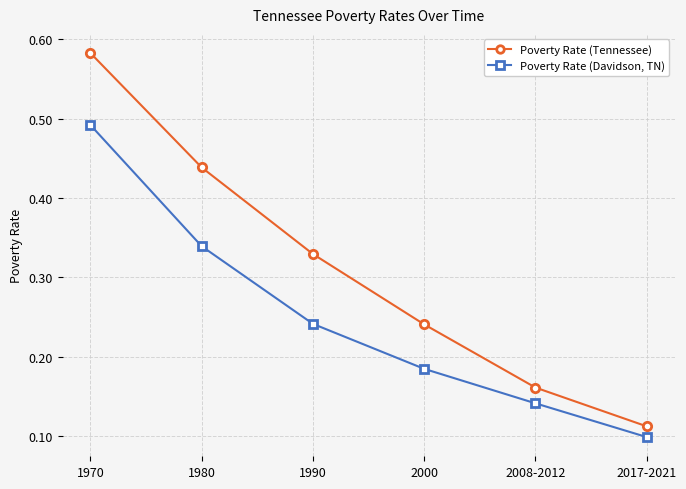

At which category does the chart reach its peak across all series?

1970